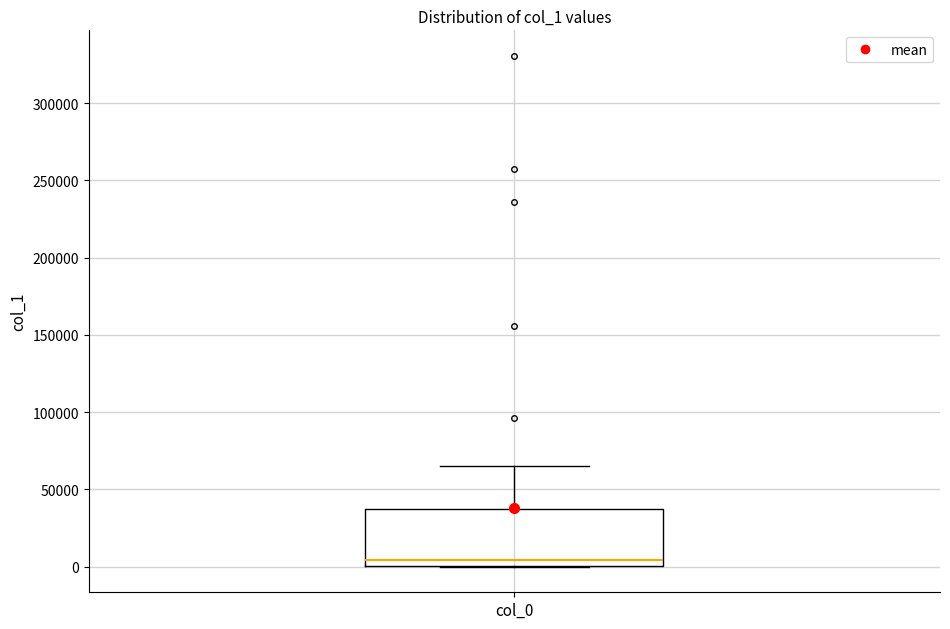

Where is the lower edge of the box for col_0 on the y-axis? The values are not printed on the chart, so give them approximately, as read against the axis.

0